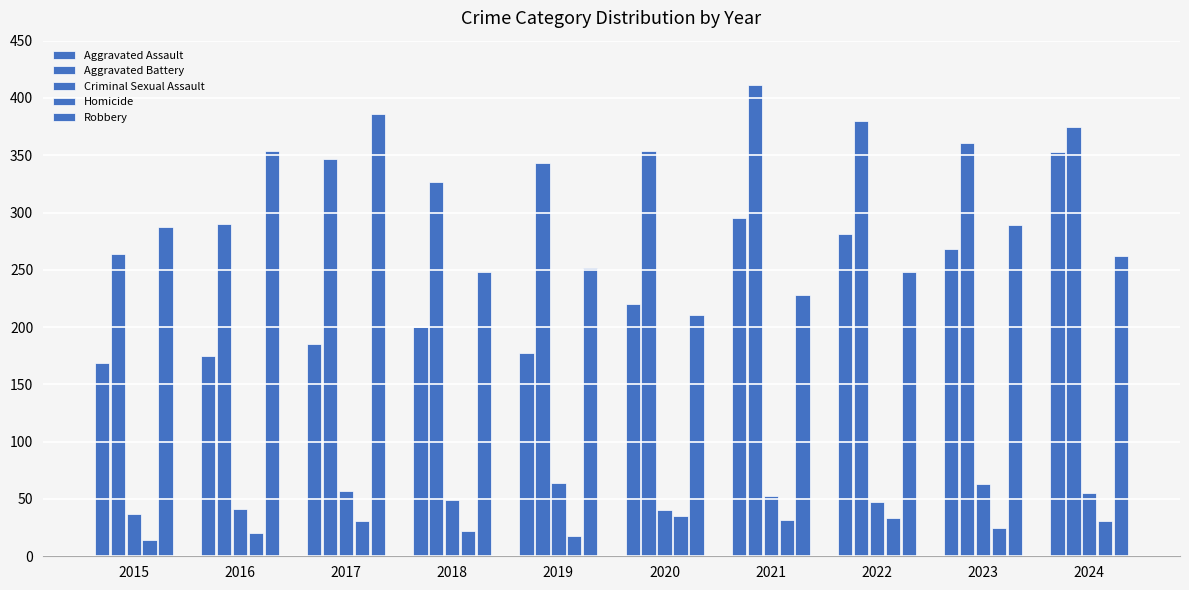

Is the value of Aggravated Battery at 2019 greater than the value of Robbery at 2024?

Yes